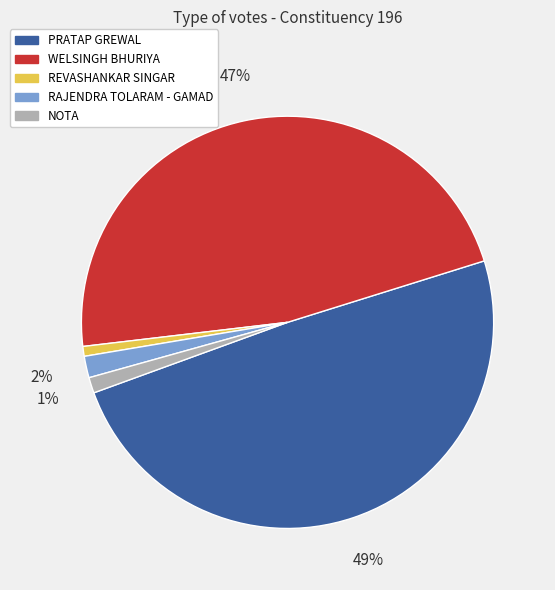

What percentage is the RAJENDRA TOLARAM - GAMAD slice, to the nearest percent?

2%